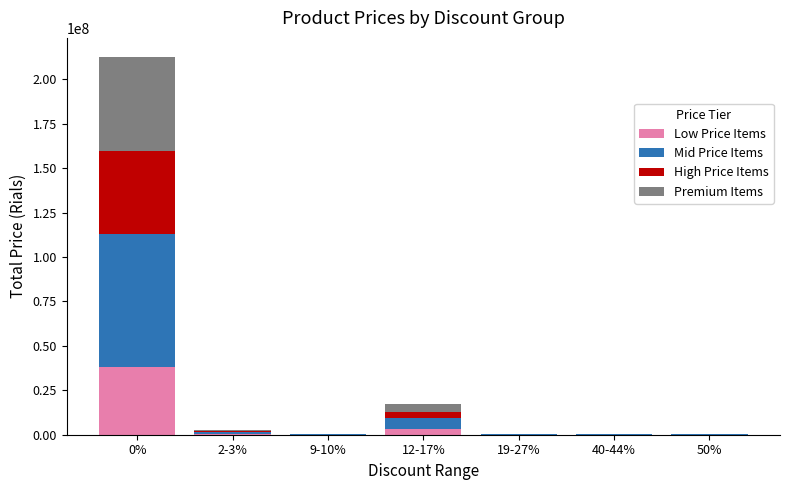

Where is Low Price Items nearest to the value 19161872?

12-17%